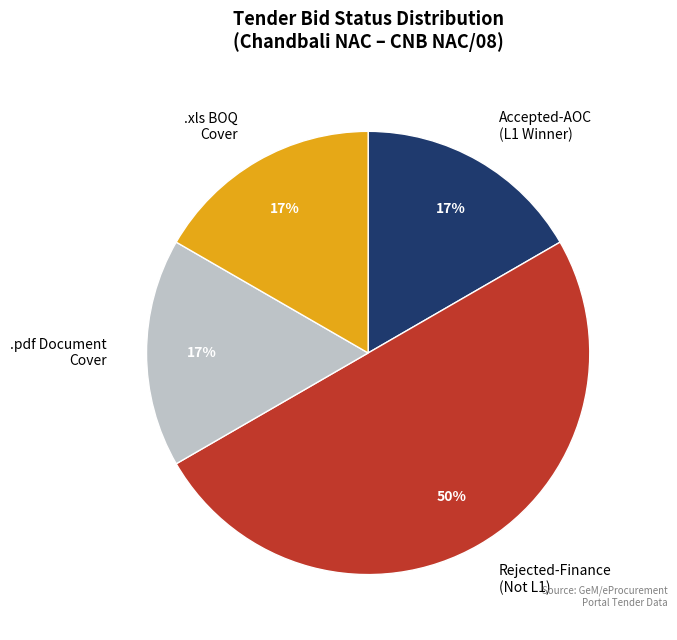

Does .pdf Document Cover account for over 50% of the chart?

No